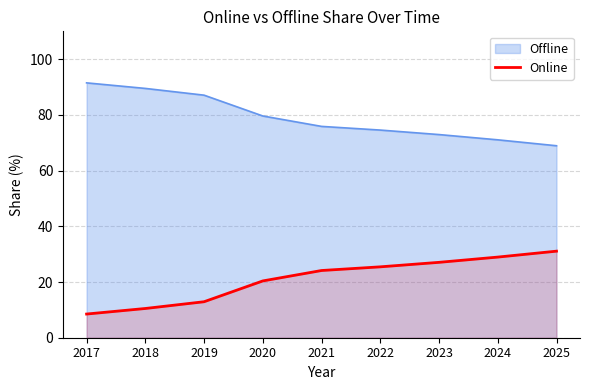

What is the difference between the values at 2021 and 2025?

6.9